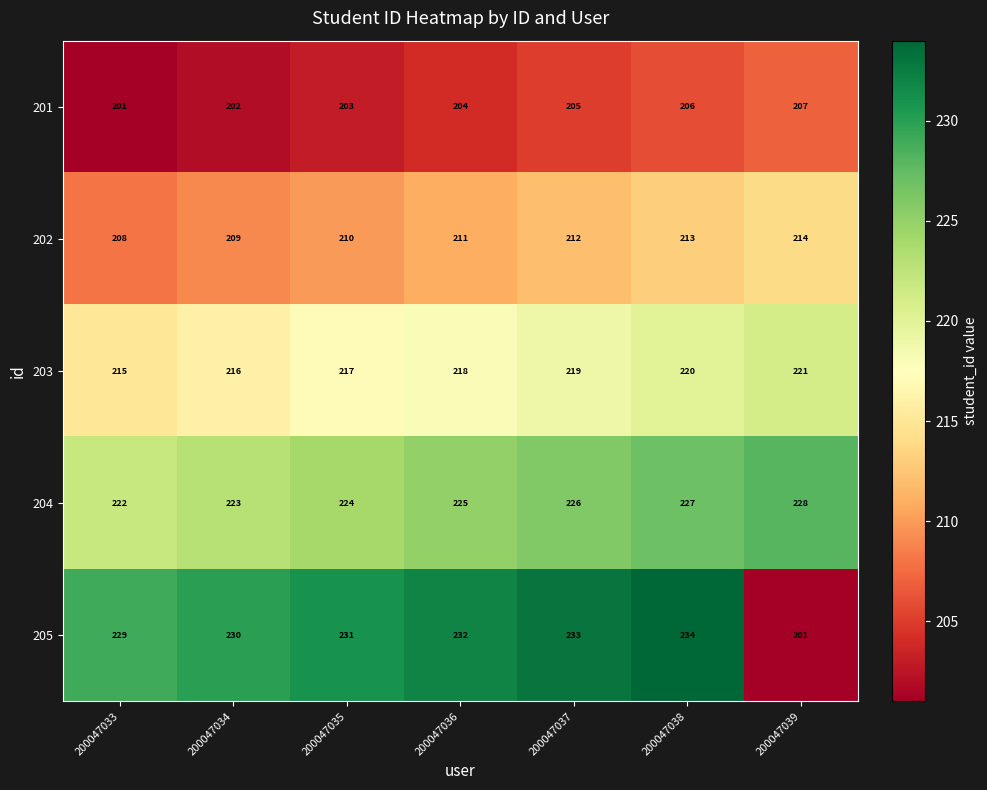

Which series has the largest total across all categories?

205